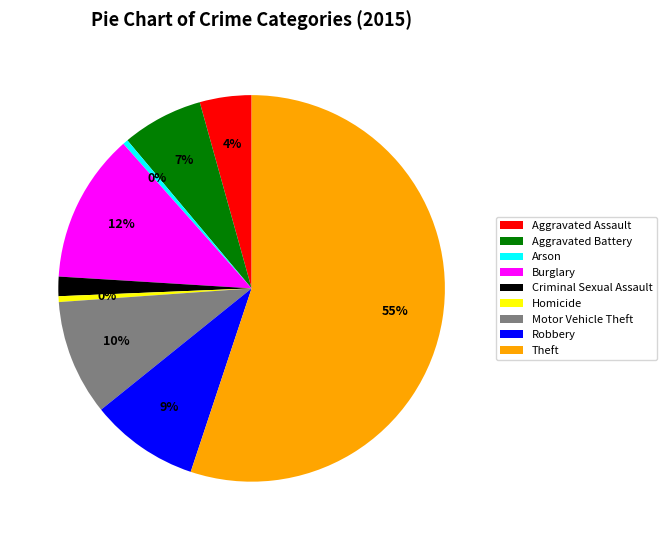

Which category has the biggest portion of the pie?

Theft